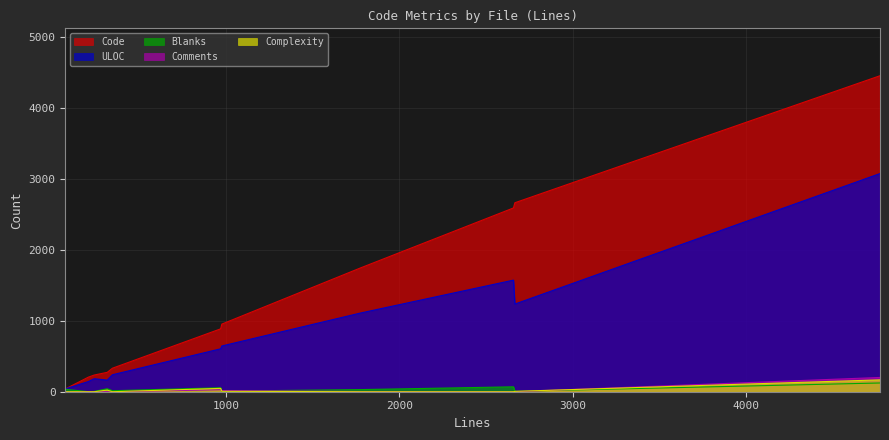

Reading left to right, what are all the values shown in this chart?

Code: 331	885	2660	235	205	273	4448	1743	2587	952	39
Blanks: 14	56	6	4	1	42	123	30	69	8	34
Comments: 0	28	0	1	0	0	201	3	2	16	0
Complexity: 0	47	5	0	0	23	167	0	0	6	0
ULOC: 239	604	1234	183	143	164	3071	1108	1571	644	40